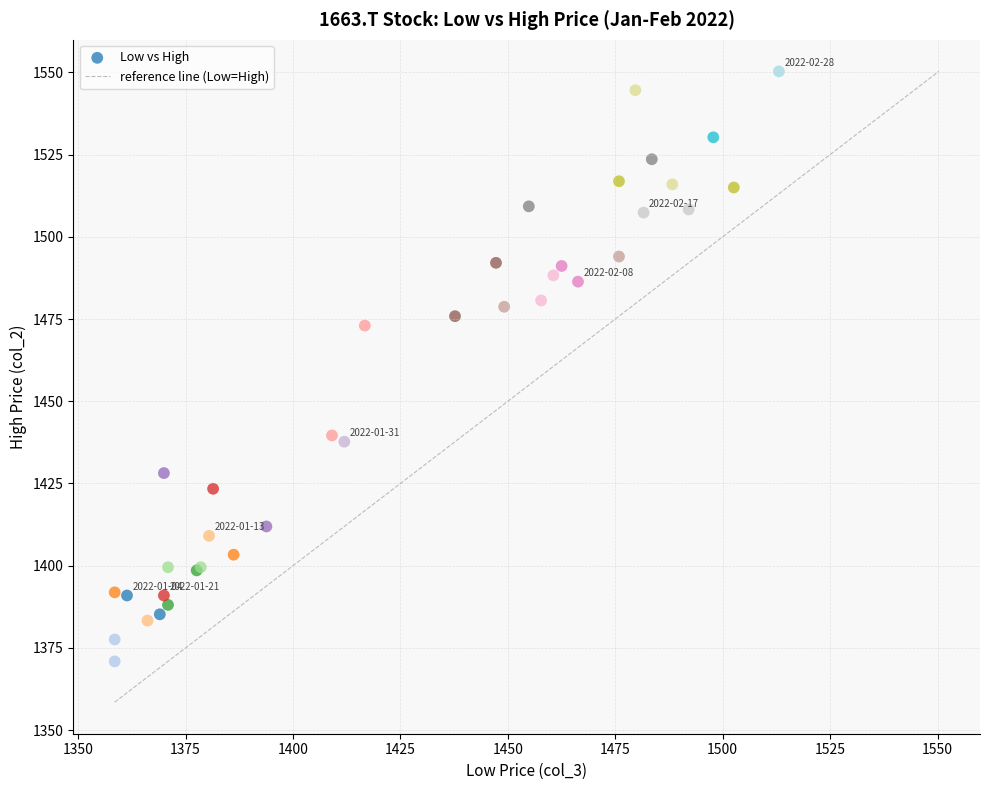

What Y value in the scatter plot is closest to 1460?

1473.0